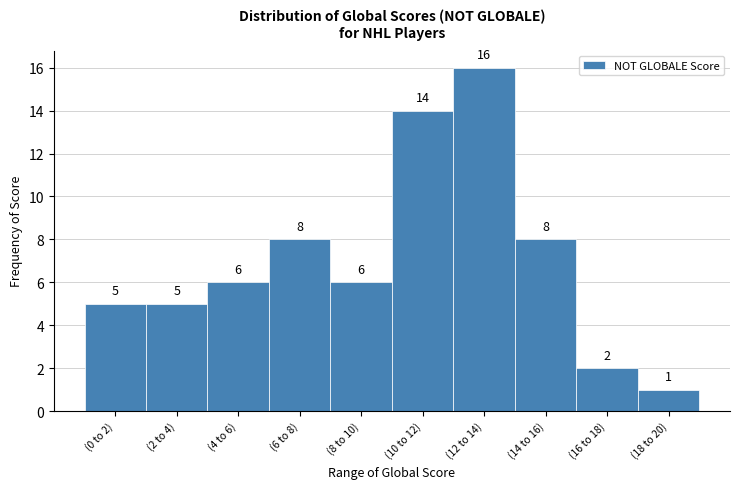

Reading left to right, what are all the values shown in this chart?

5	5	6	8	6	14	16	8	2	1